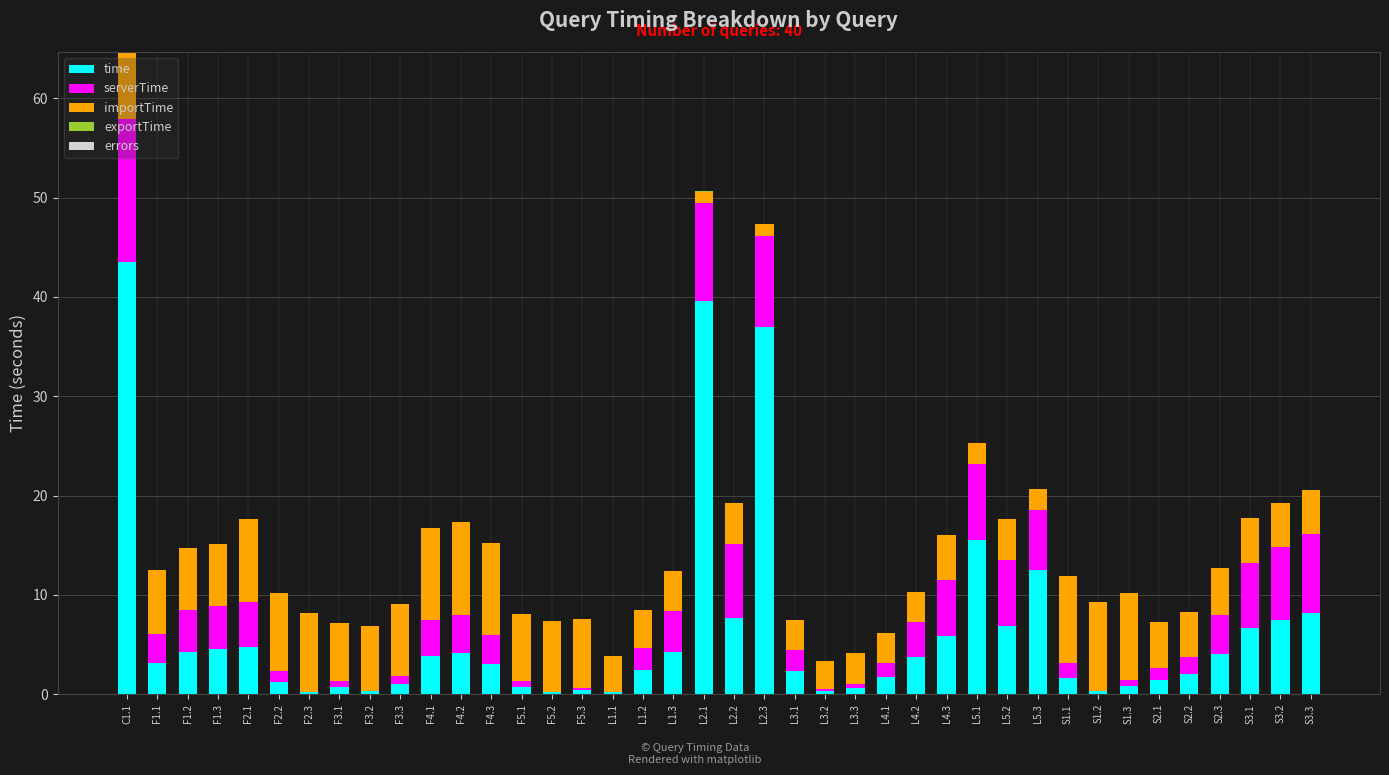

Which category has the highest value in the time series?

C1.1